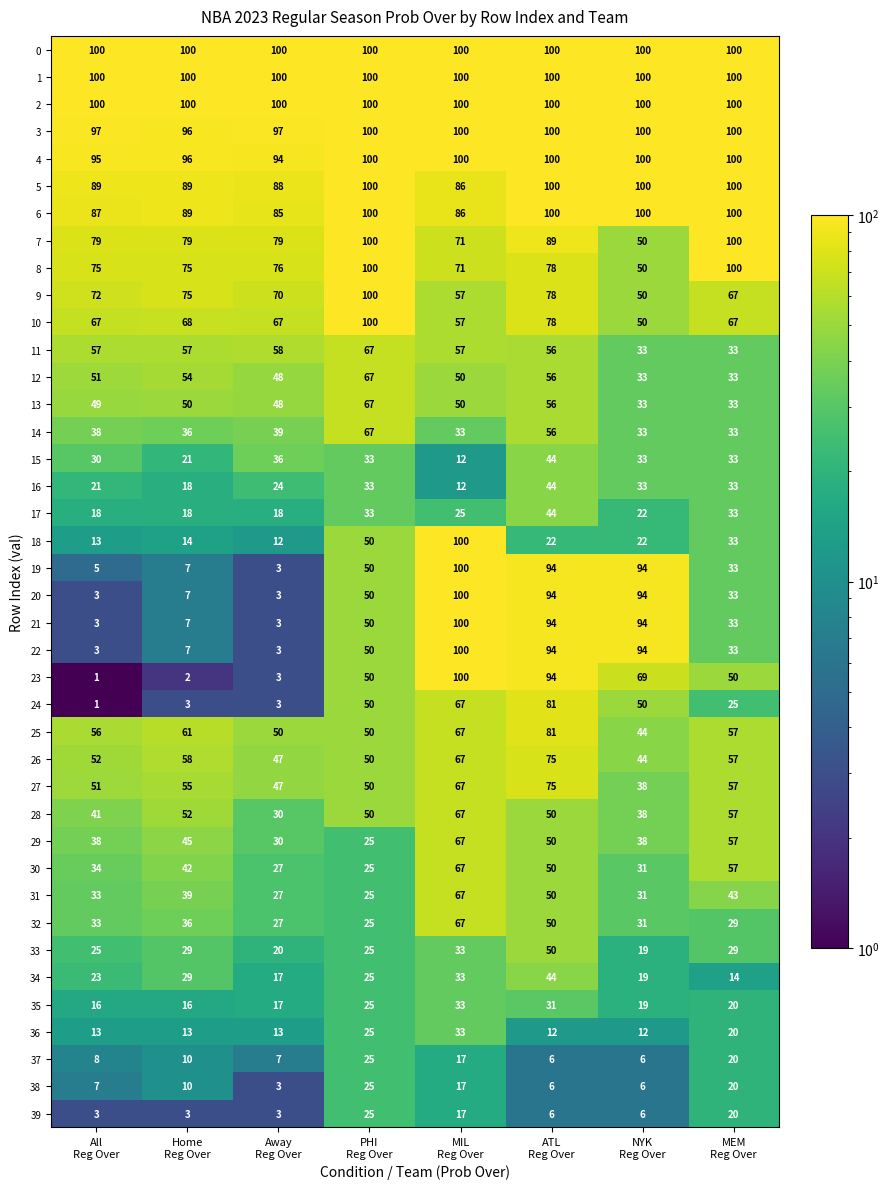

What is the smallest value displayed?

1